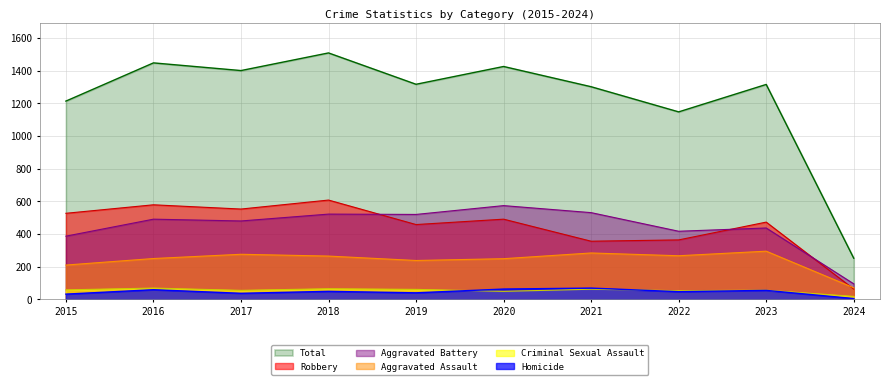

The Robbery series shows 242 at 2015. True or false?

False